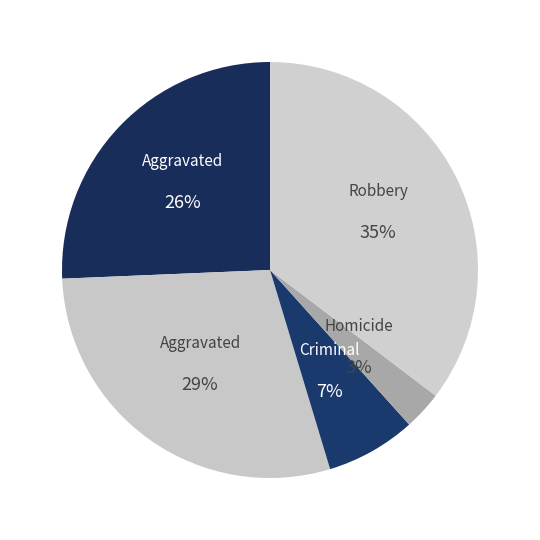

How many segments does this pie chart have?

5